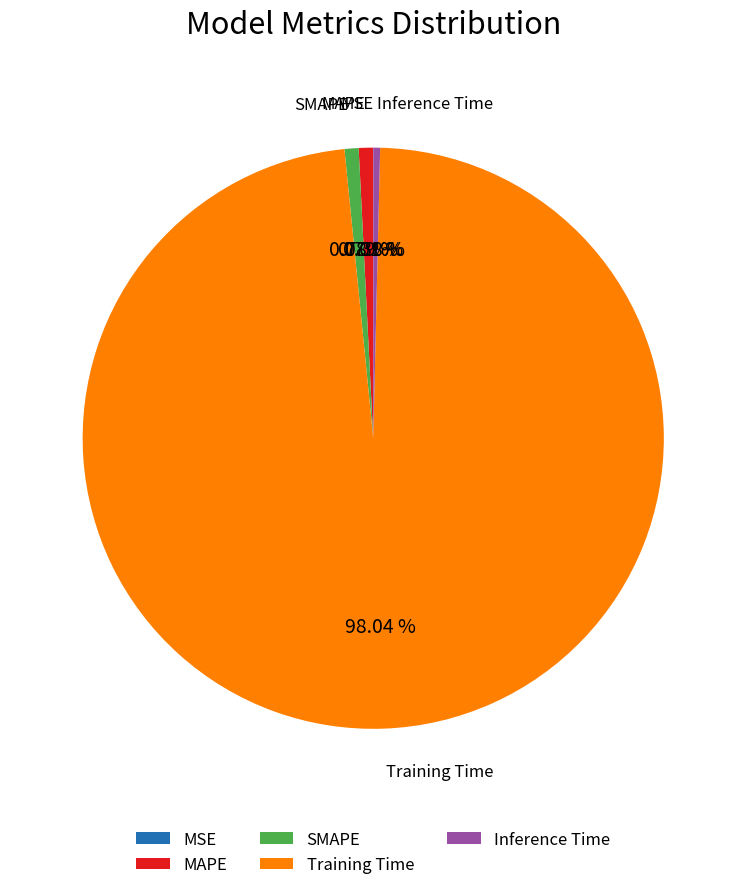

Does Inference Time account for over 50% of the chart?

No